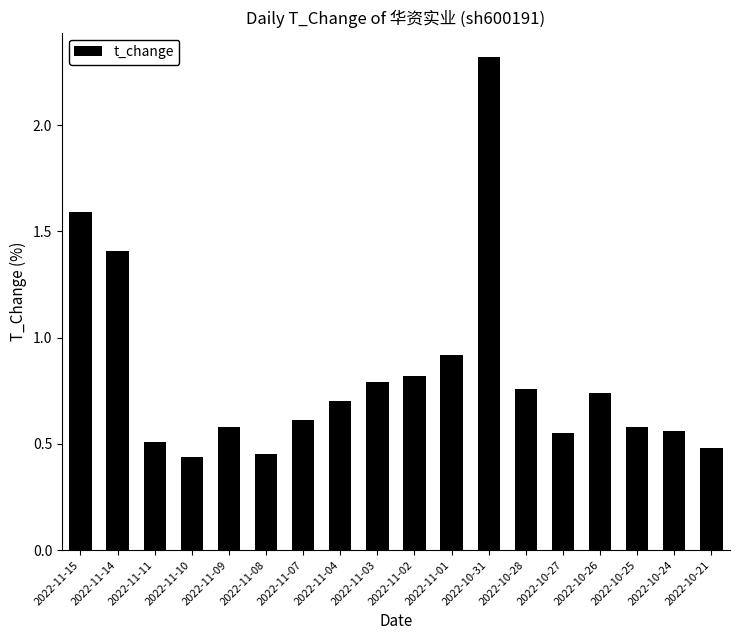

What is the label of the 3rd bar from the right?

2022-10-25